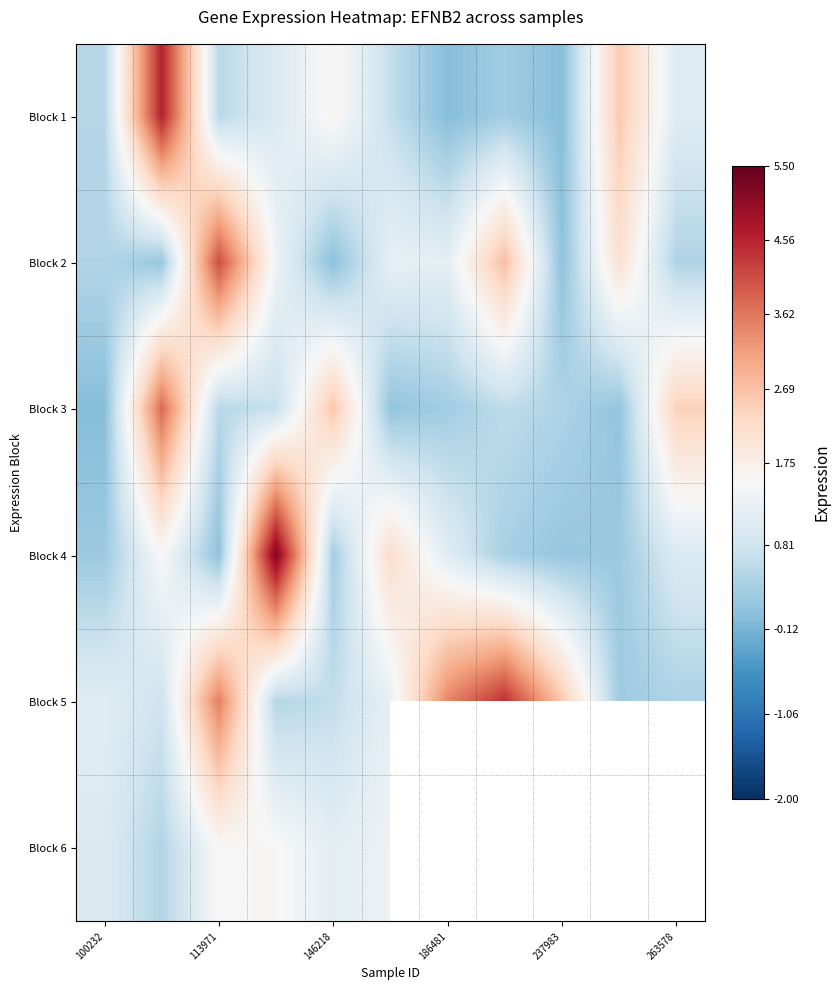

At how many categories does at least one series exceed 2?

10